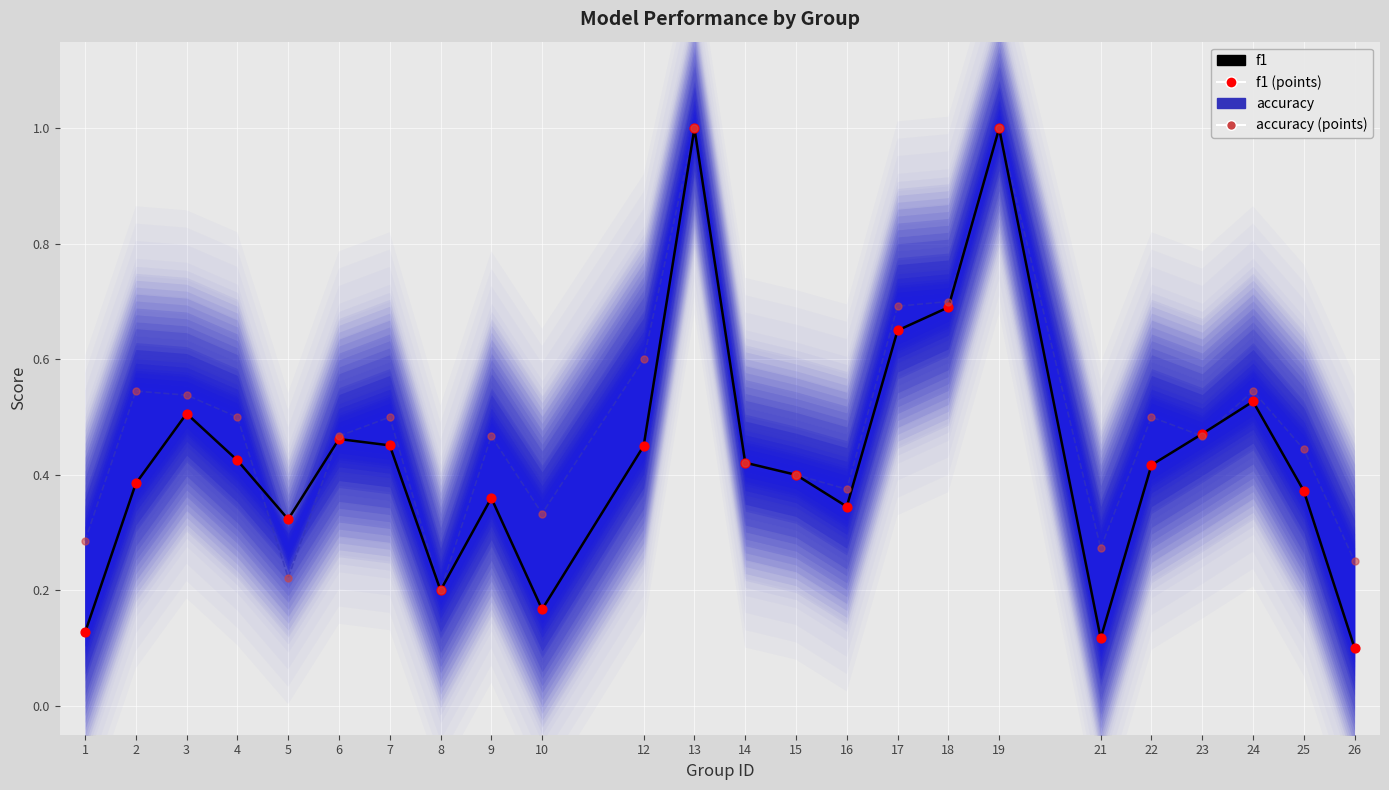

What is the total value across all series at 14?

1.7